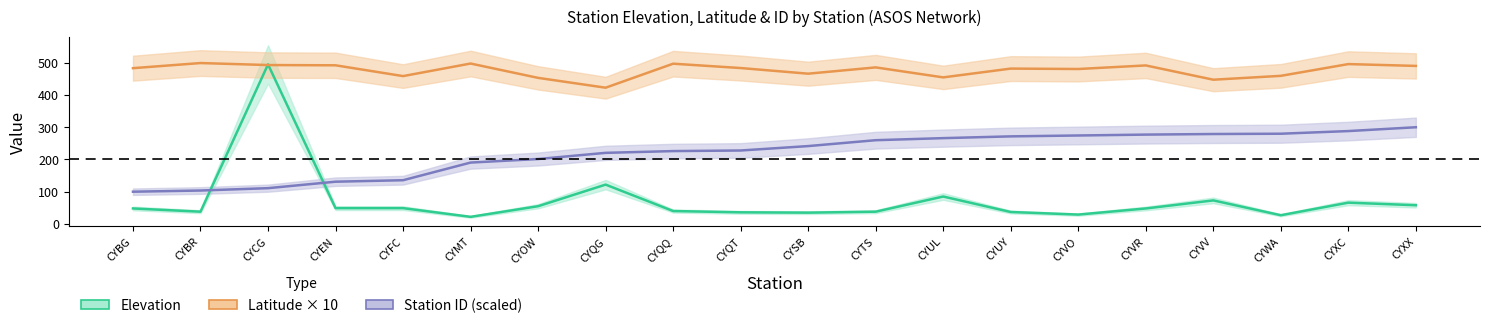

Where is Latitude×10 nearest to the value 460?

CYWA